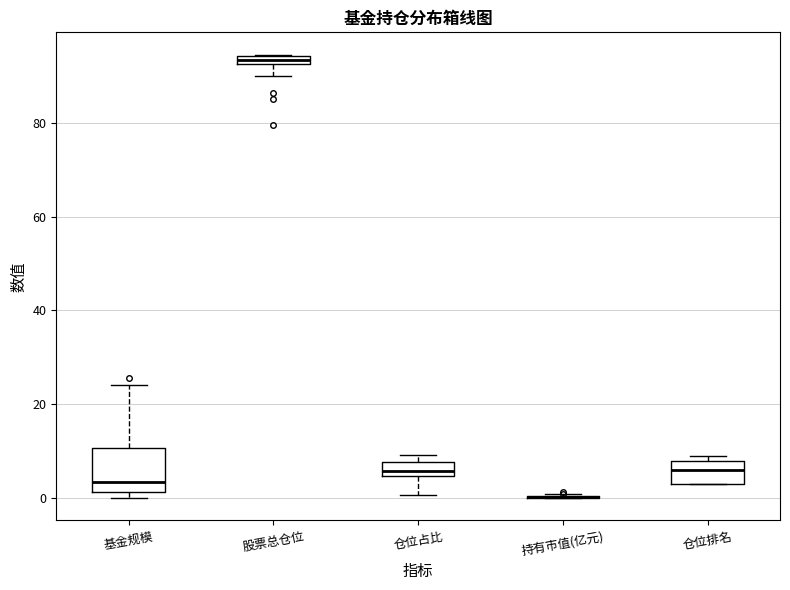

Which box is the tallest, from its lower edge to its upper edge?

基金规模